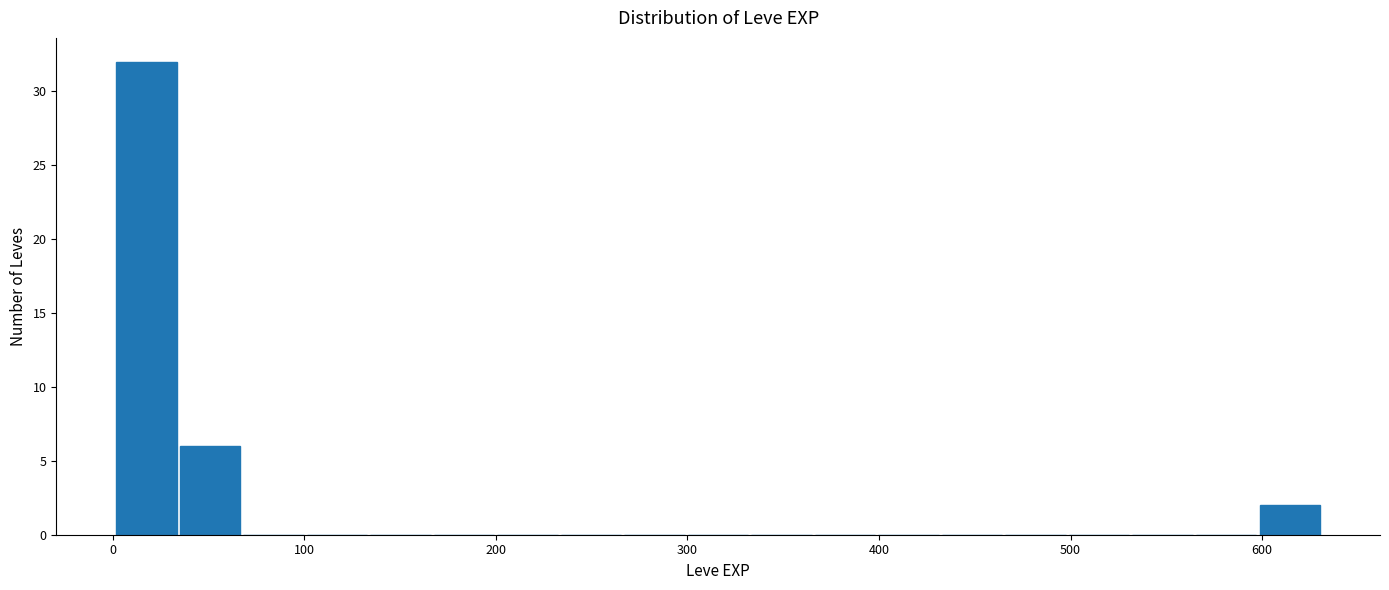

Read against the x-axis, roughly where is the centre of the tallest bar?

20